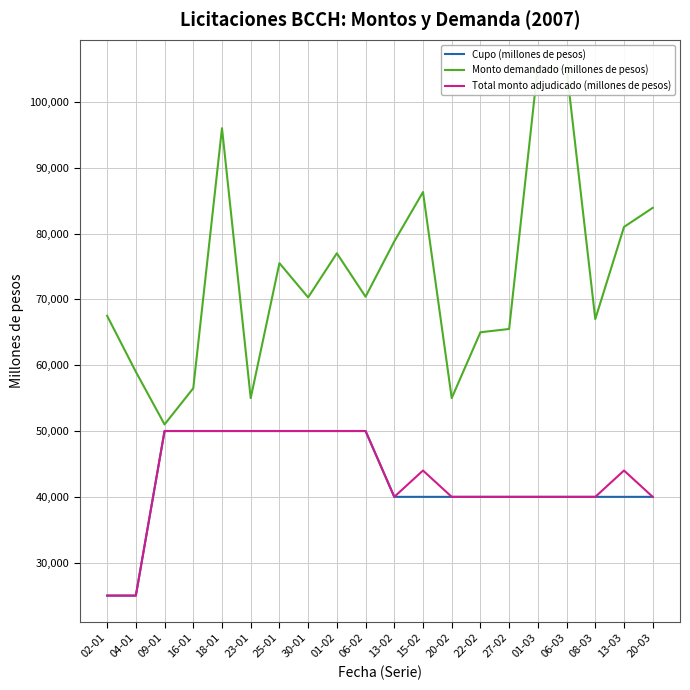

True or false: Cupo (millones de pesos) has a value of 40000 at 20-02.

True